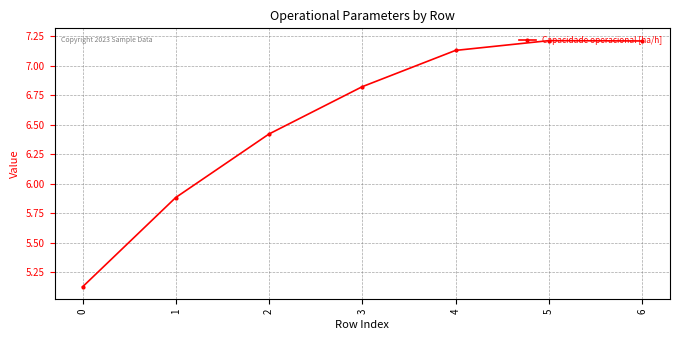

What is the value of the 3rd point from the left?

6.4